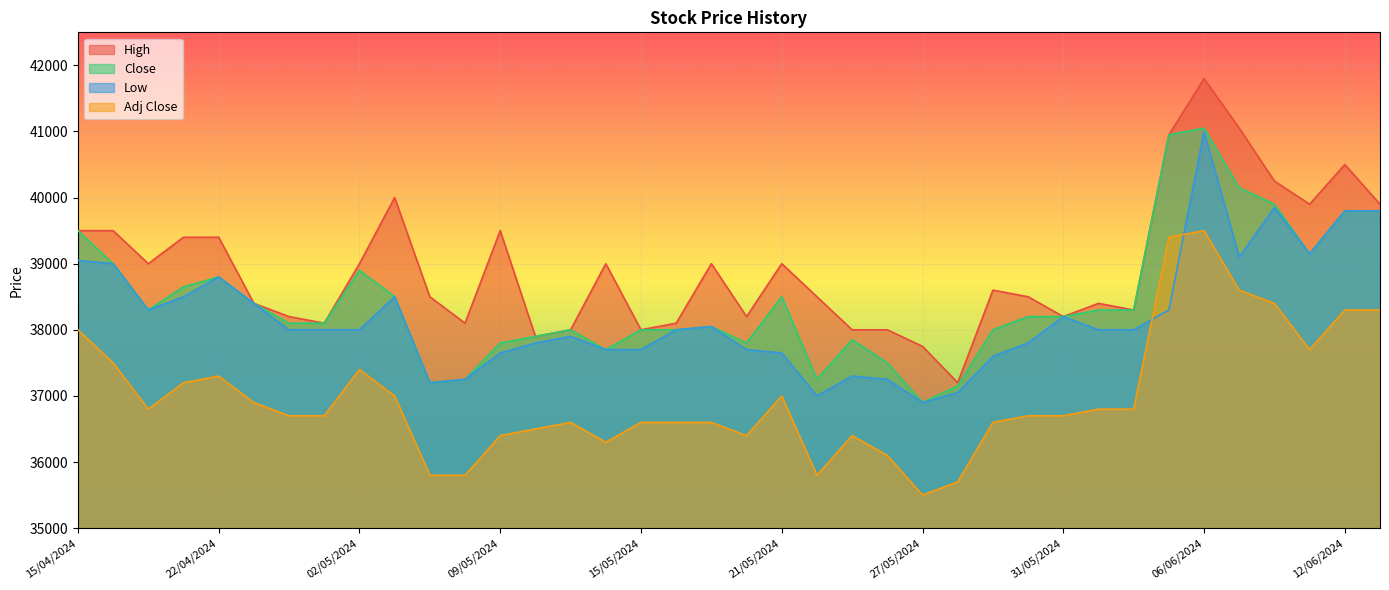

The Adj Close series shows 62915 at 21/05/2024. True or false?

False